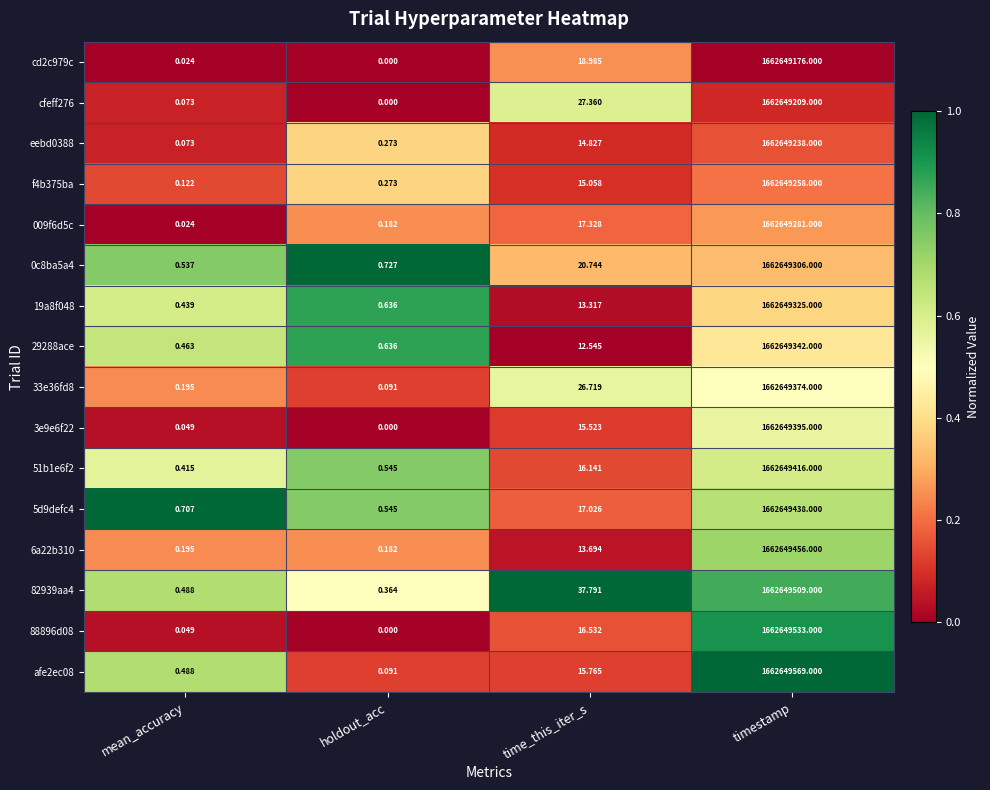

At which category is the sum across all series the highest?

timestamp